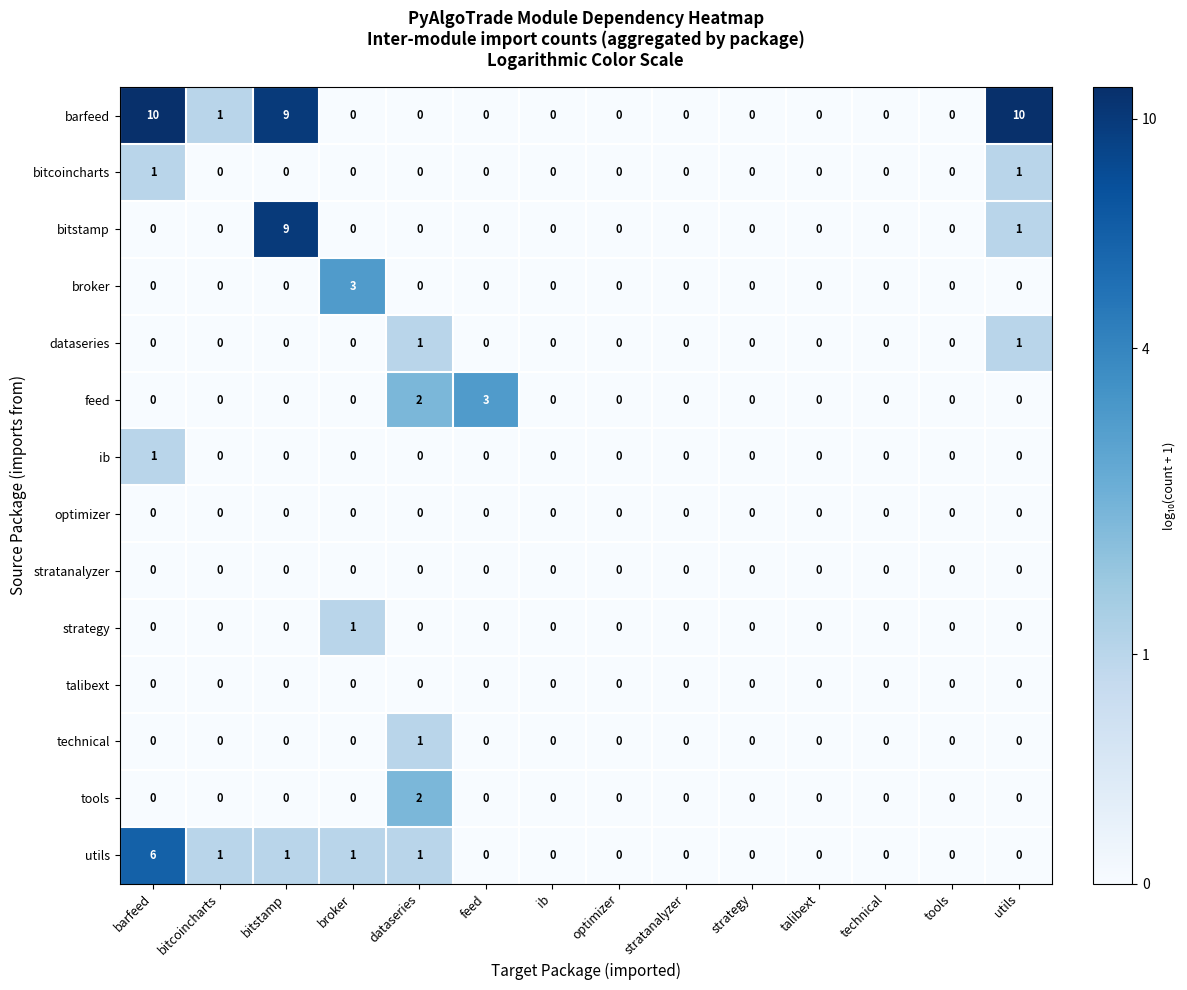

Count the number of categories in the chart.

14